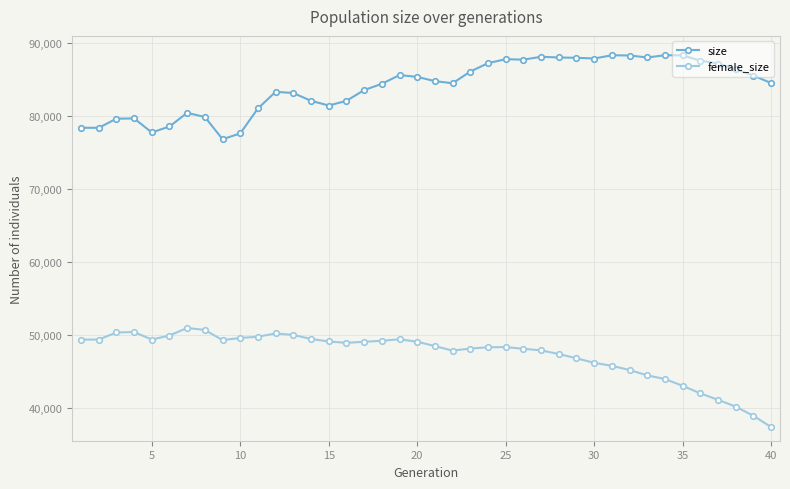

Which series has the largest total across all categories?

size